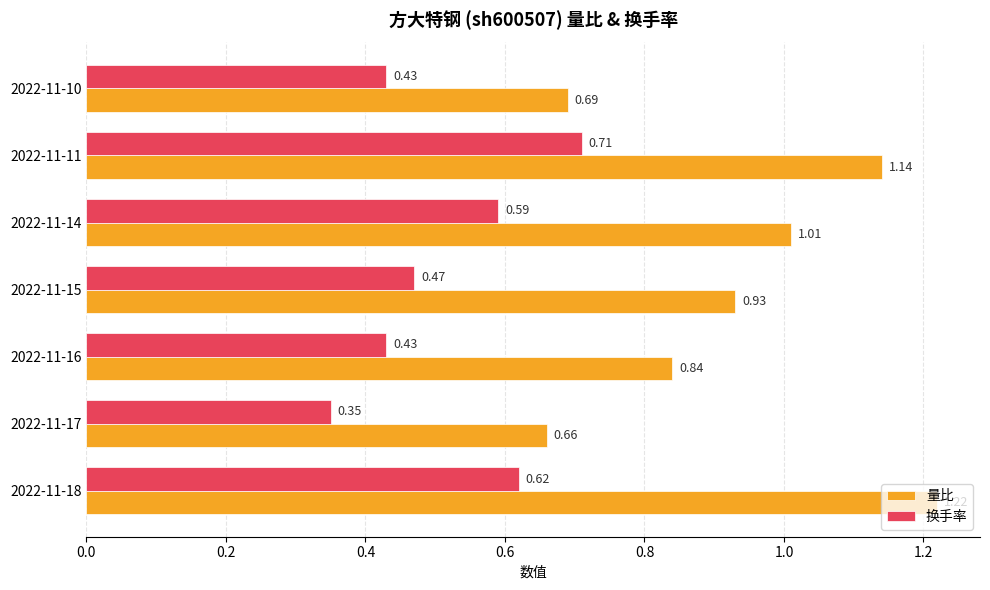

Between 2022-11-16 and 2022-11-11, which series saw the biggest shift?

量比